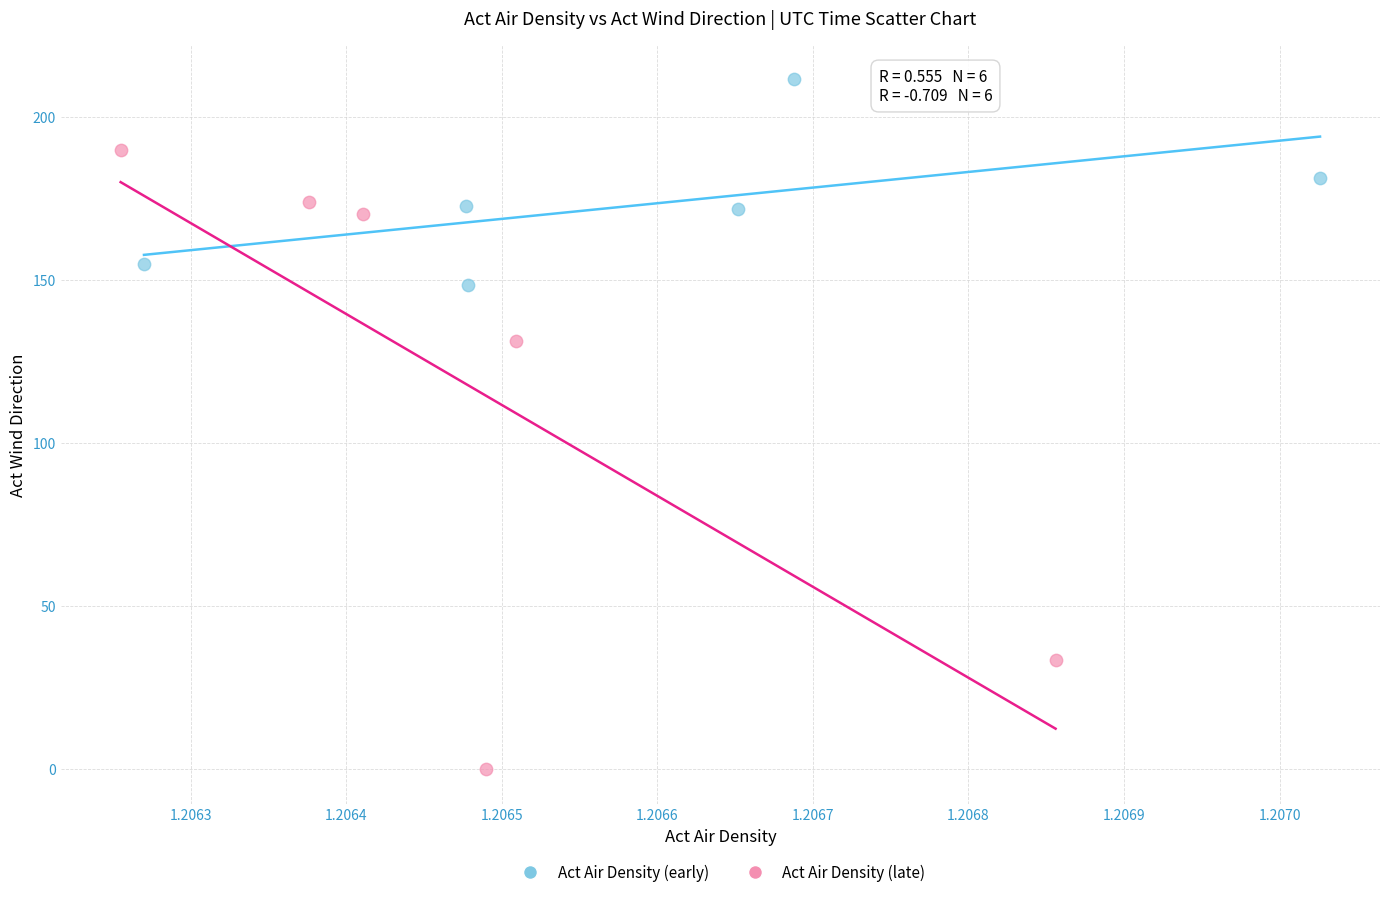

Which series has the widest spread of Y values?

Act Air Density (late)